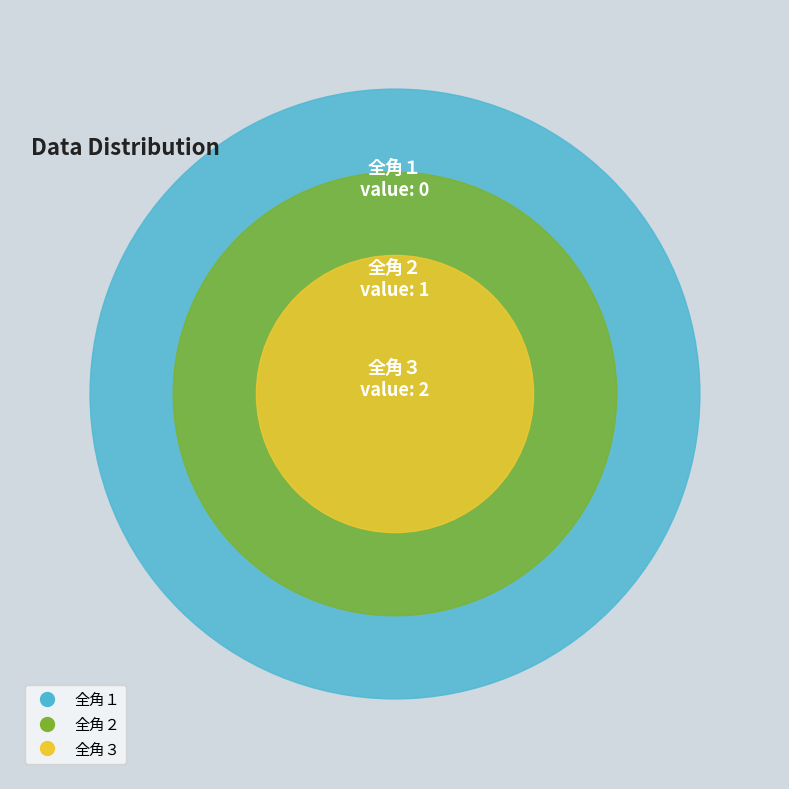

Is it true that 全角３ is 67% of the pie?

True